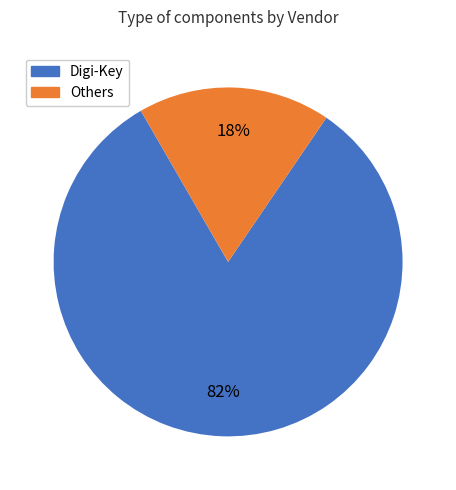

To the nearest percent, what is the difference between the Others and Digi-Key slice percentages?

64%